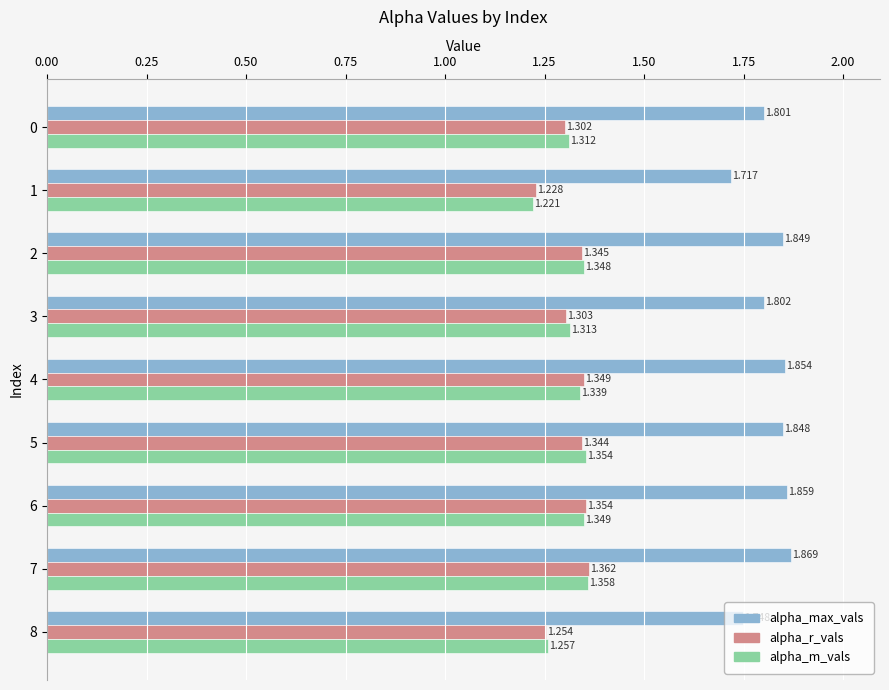

Is the value of alpha_r_vals at 6 greater than the value of alpha_m_vals at 6?

Yes